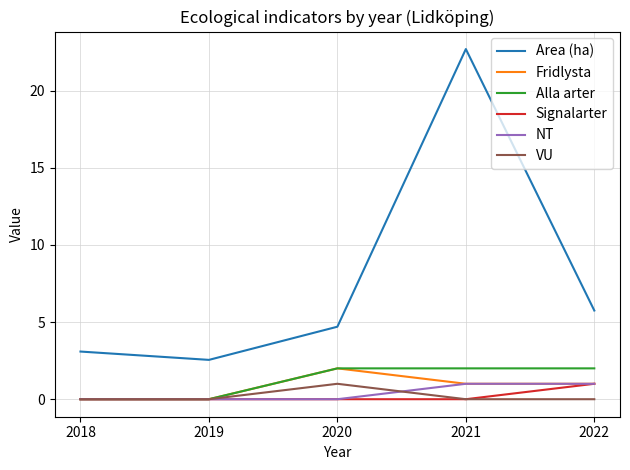

At which category is the sum across all series the highest?

2021